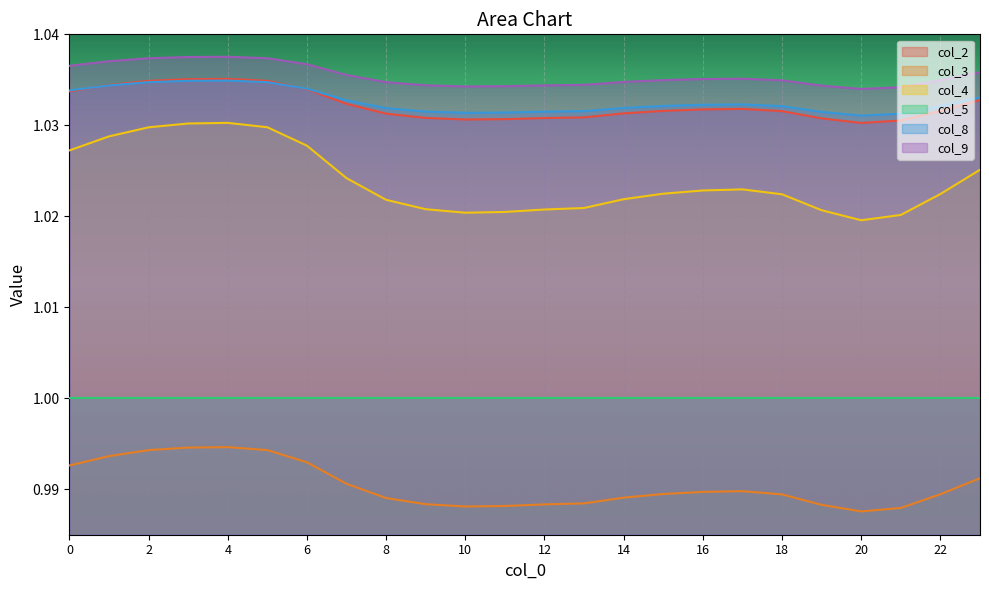

True or false: col_9 has more than 0 interior local peaks.

True